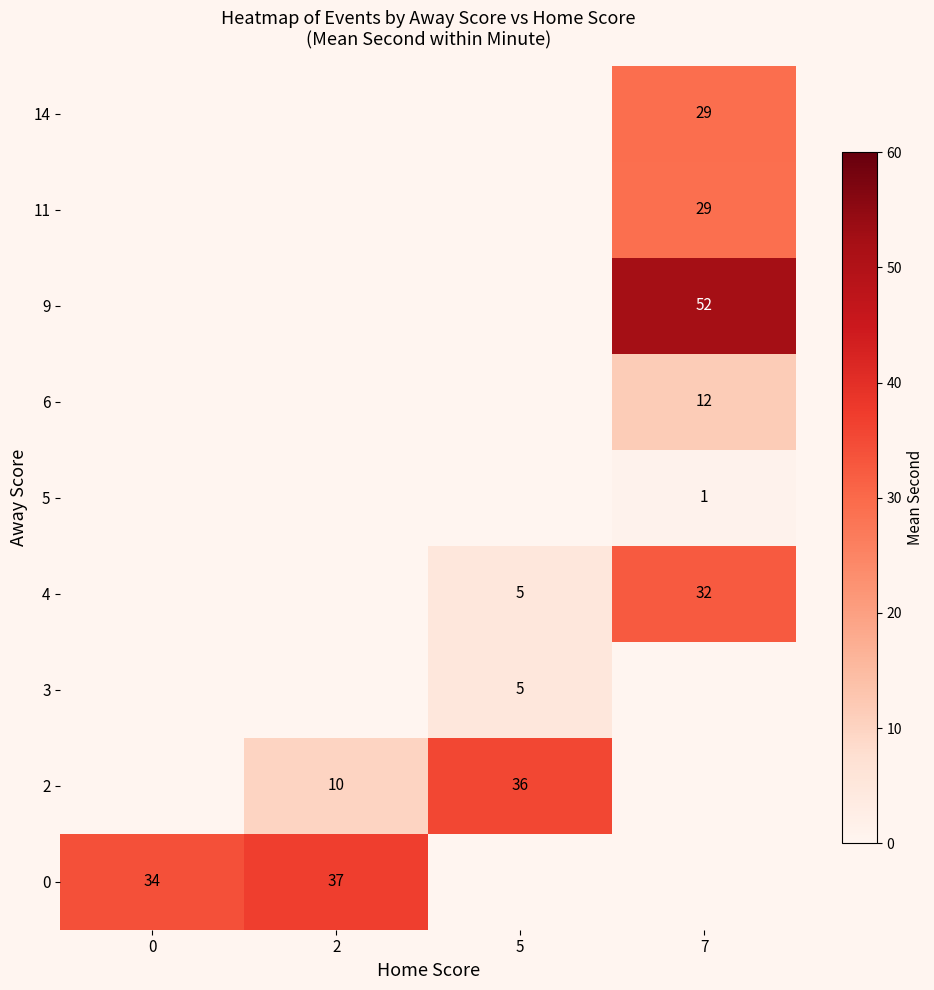

How many values in 0 are above zero?

2